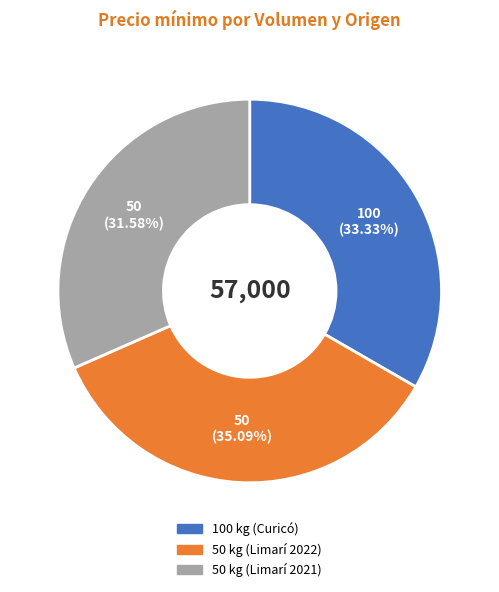

Is 50 kg (Limarí 2021) the majority of the pie?

No